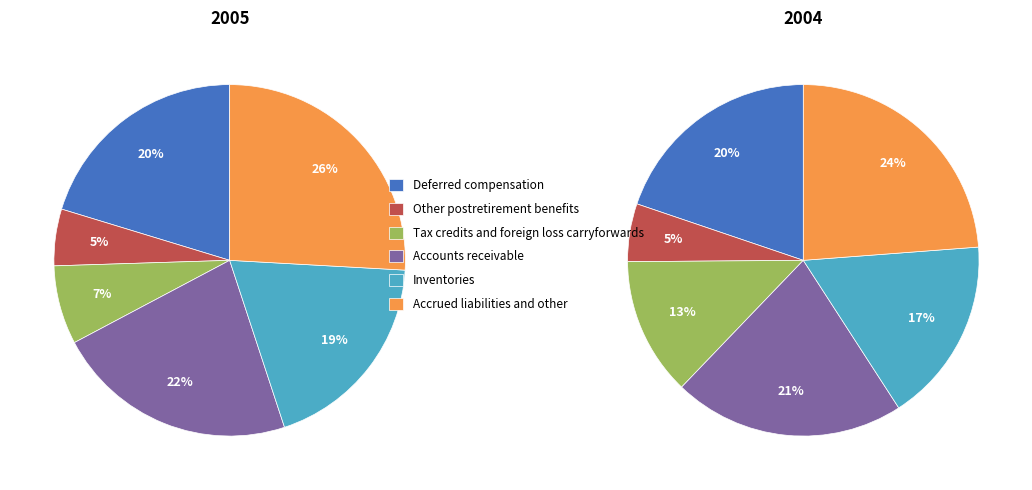

How many segments does this pie chart have?

6